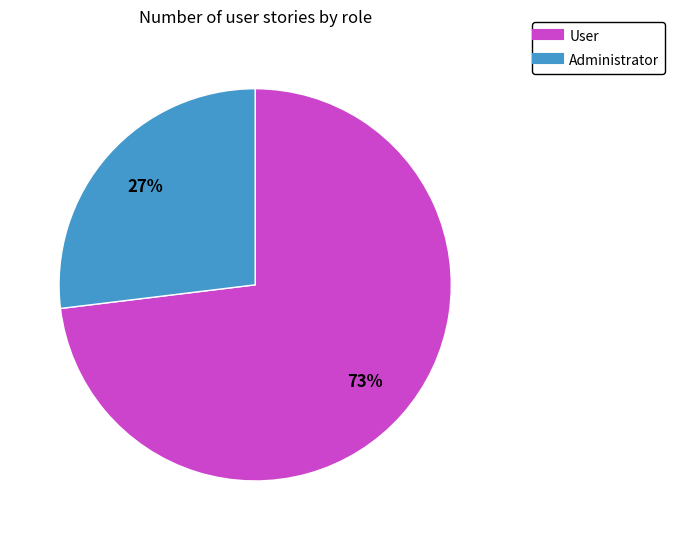

Which slice is the largest?

User